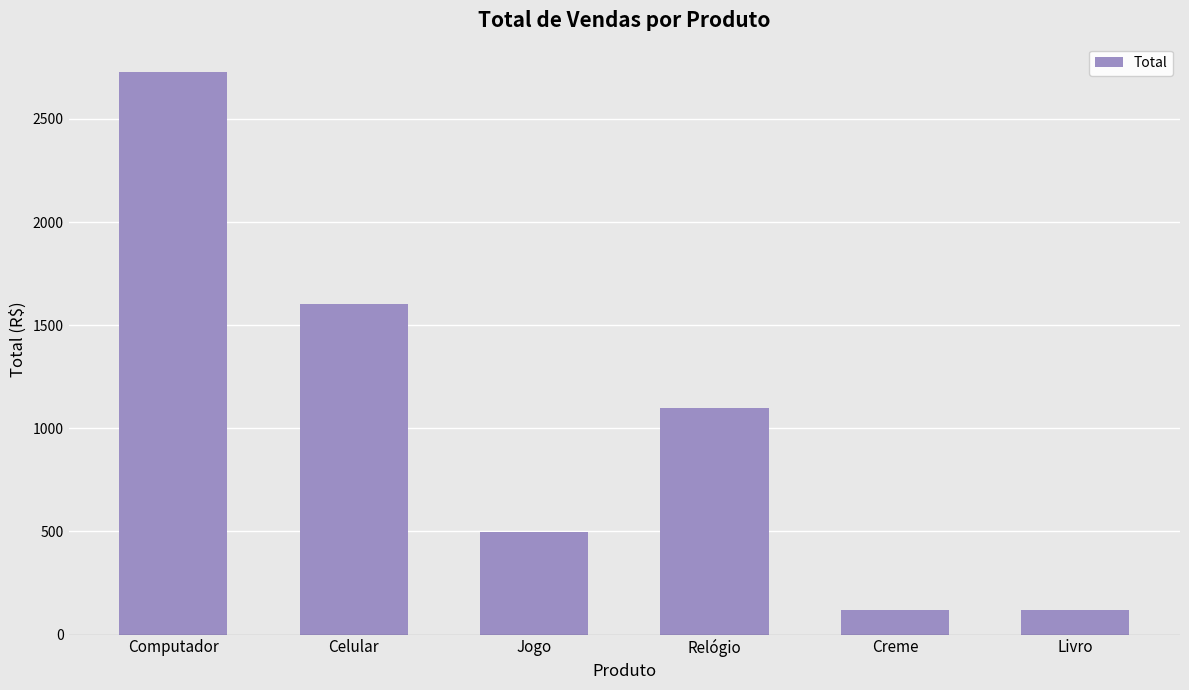

What value does the data have at Livro?

120.0